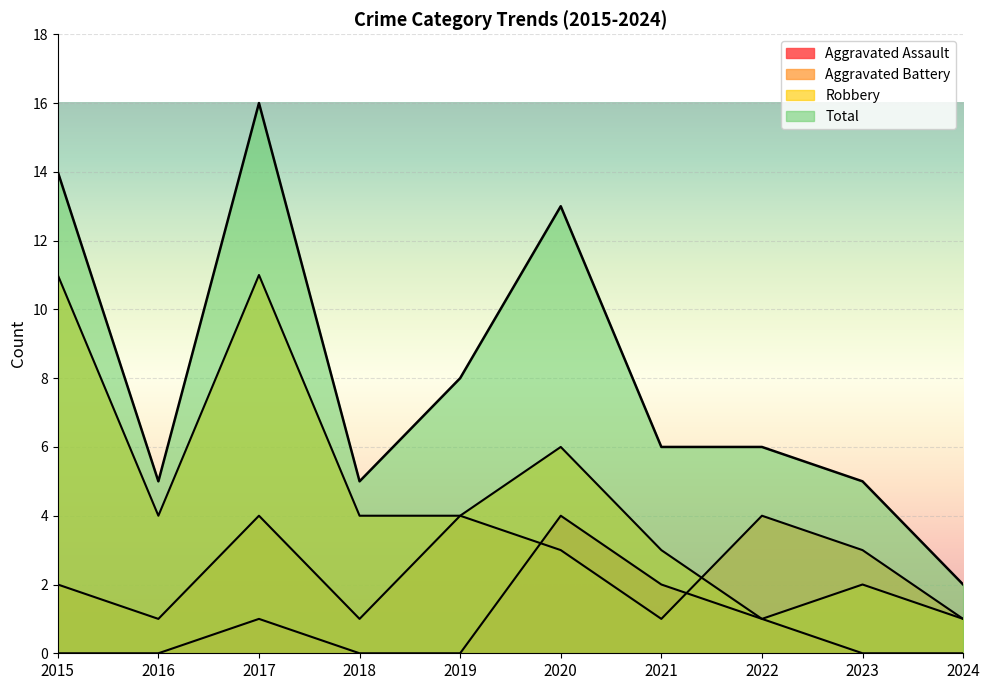

What is the total value across all series at 2021?

12